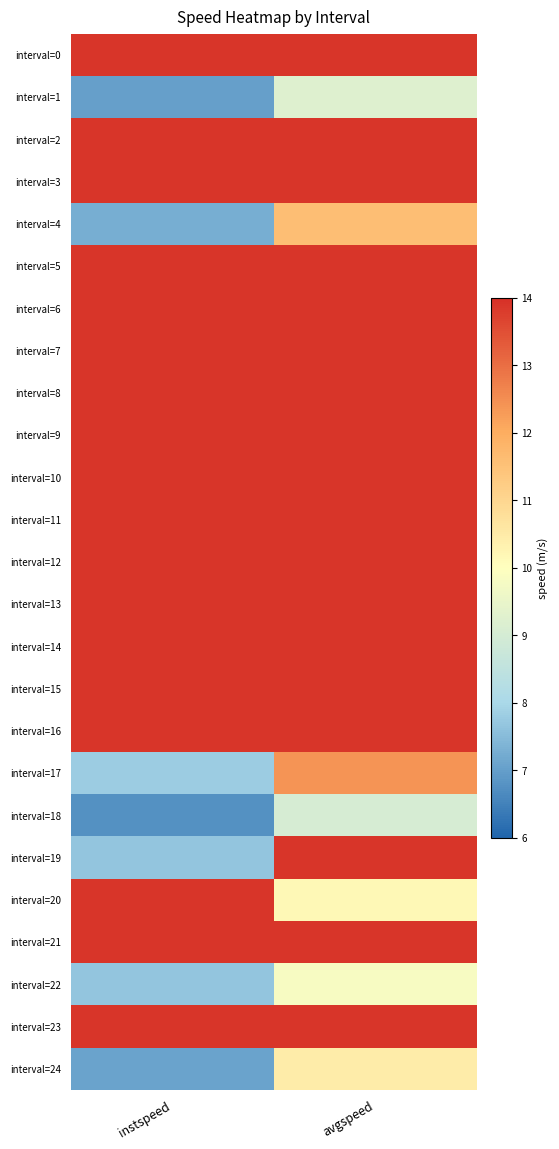

At how many categories does at least one series exceed 13?

2